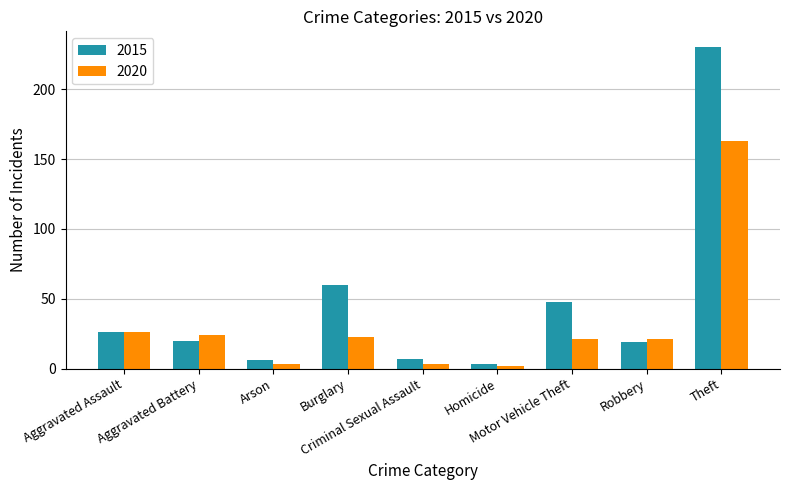

What is the label of the 9th bar from the left?

Theft